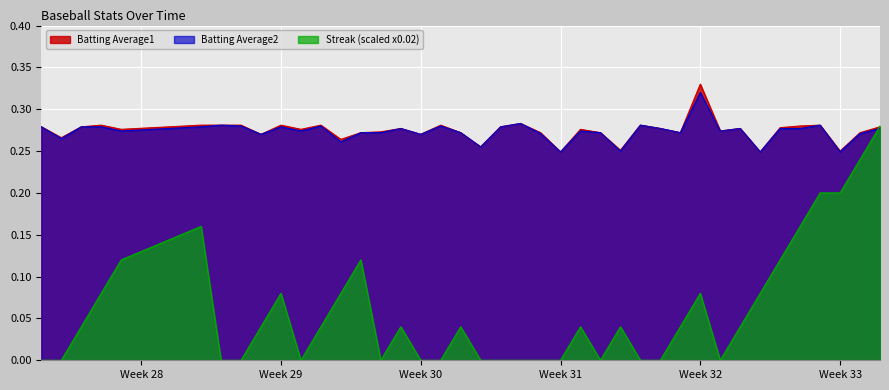

What is the lowest value of the Batting Average1 series?

0.2